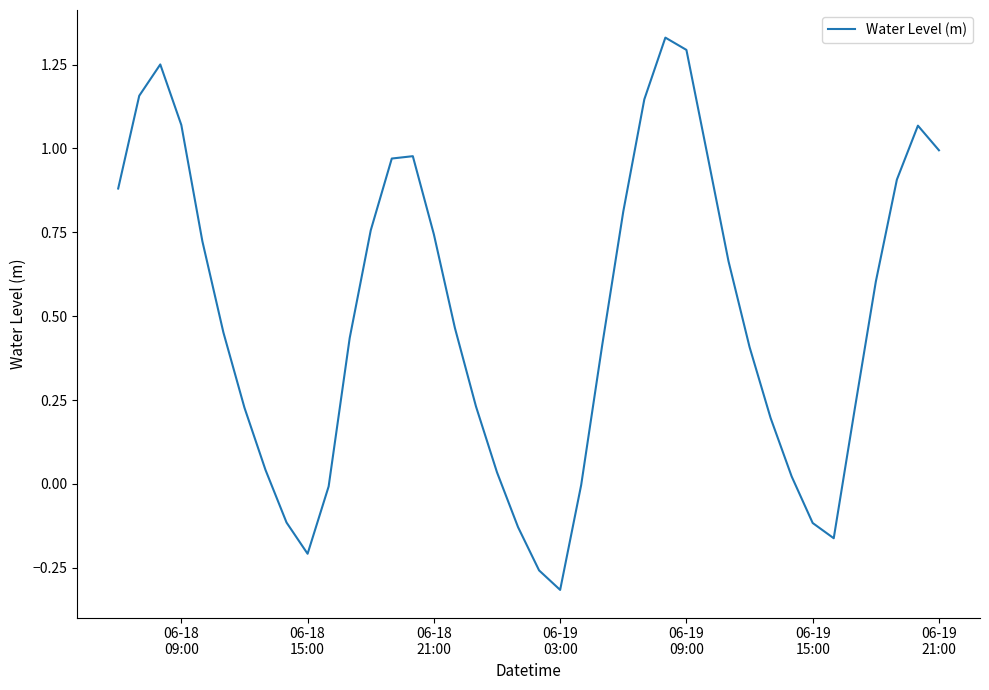

Does the chart have visible grid lines?

No